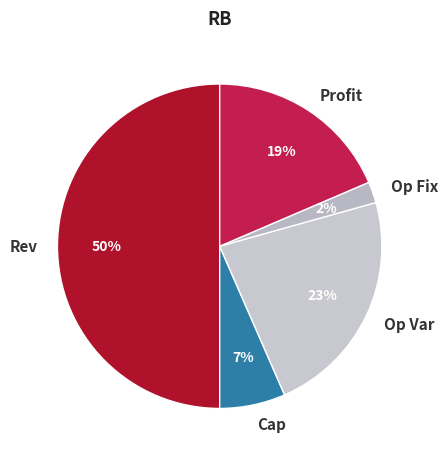

How many segments does this pie chart have?

5